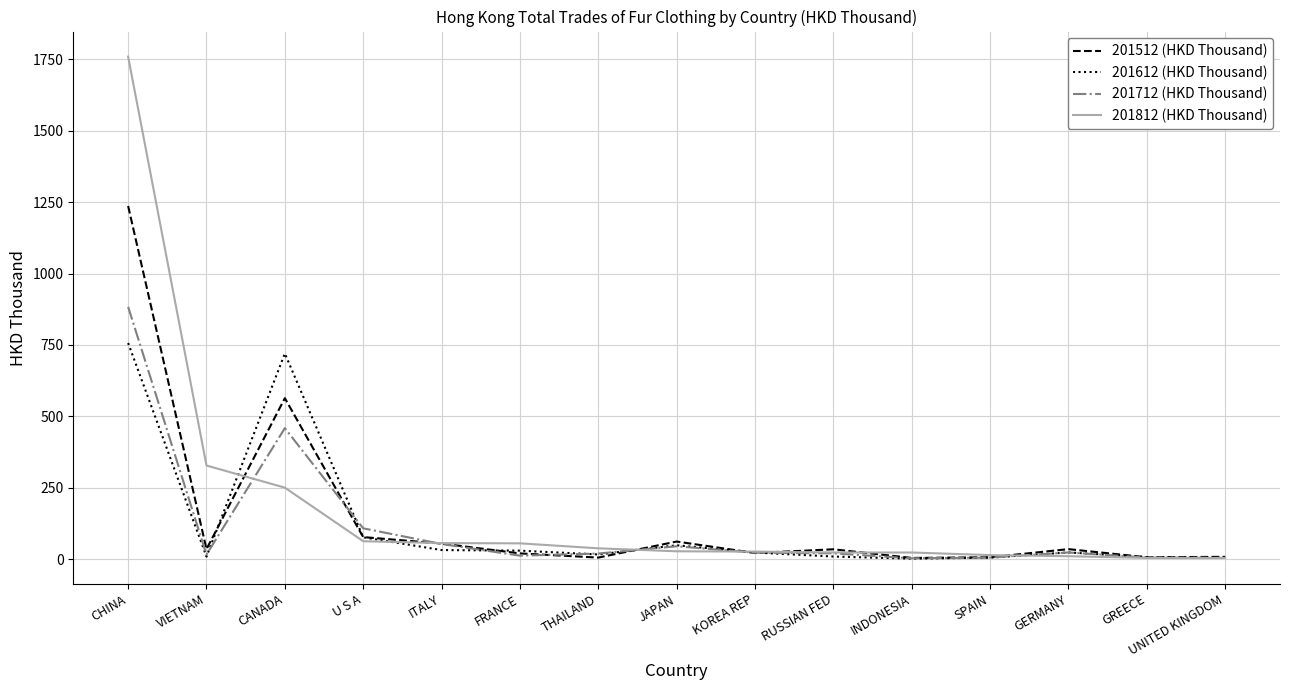

True or false: 201512 (HKD Thousand) and 201712 (HKD Thousand) intersect in this chart.

True